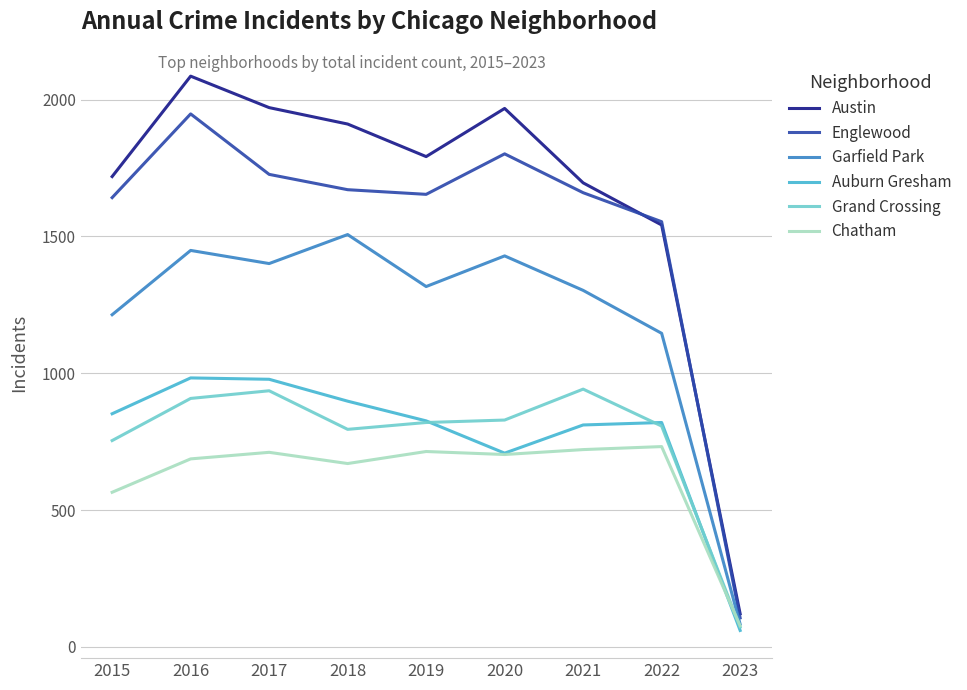

Does the chart display data point markers on the line(s)?

No